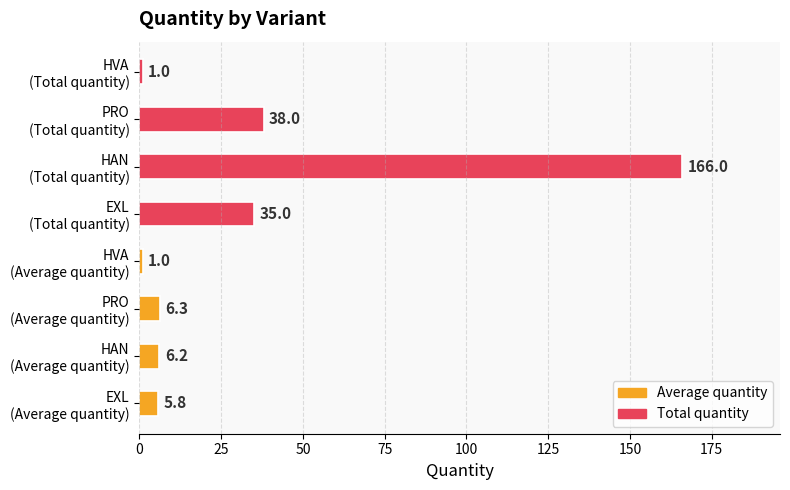

What is the difference between the second highest and second lowest values in the Total quantity series?

3.0